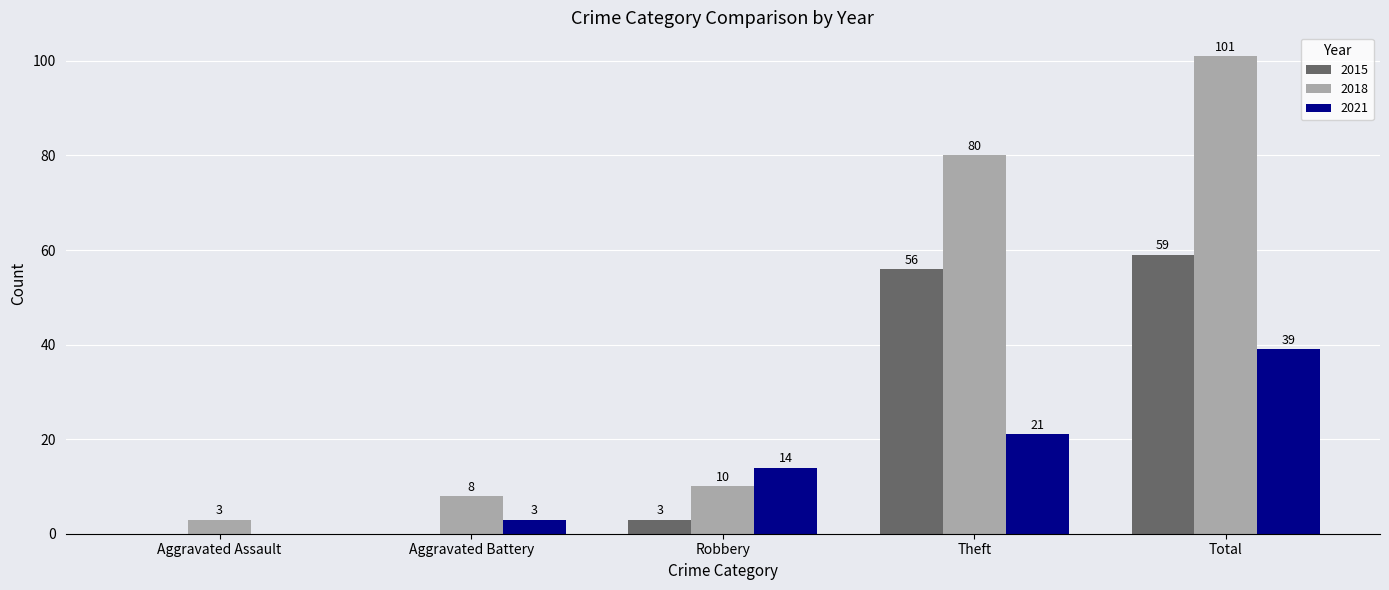

The value of 2021 at Total is 39. True or false?

True